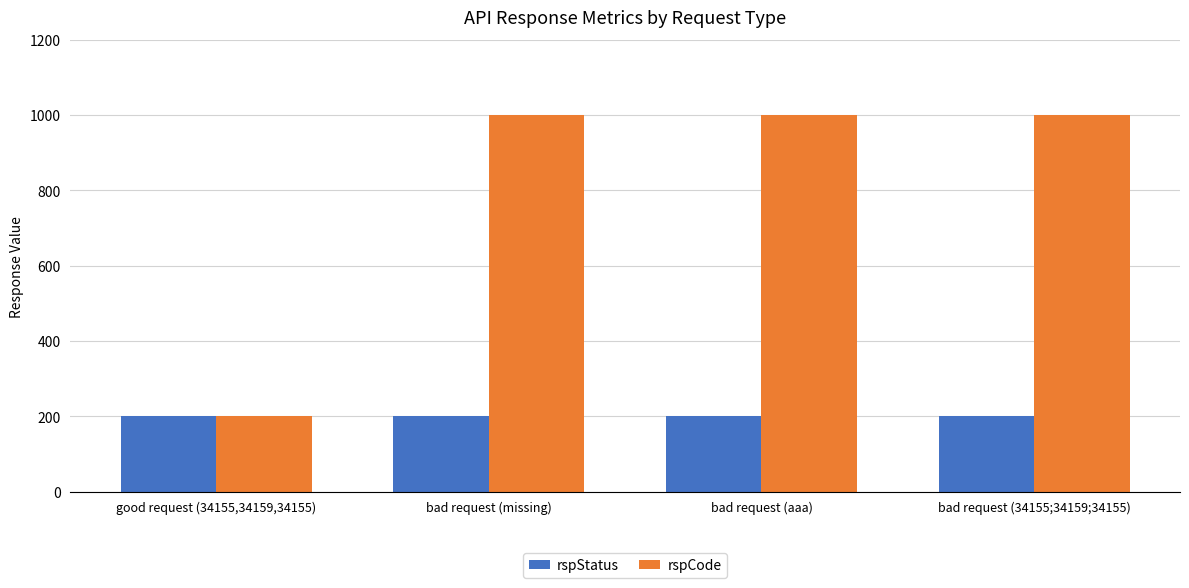

How many data points in rspCode are less than 1001?

1